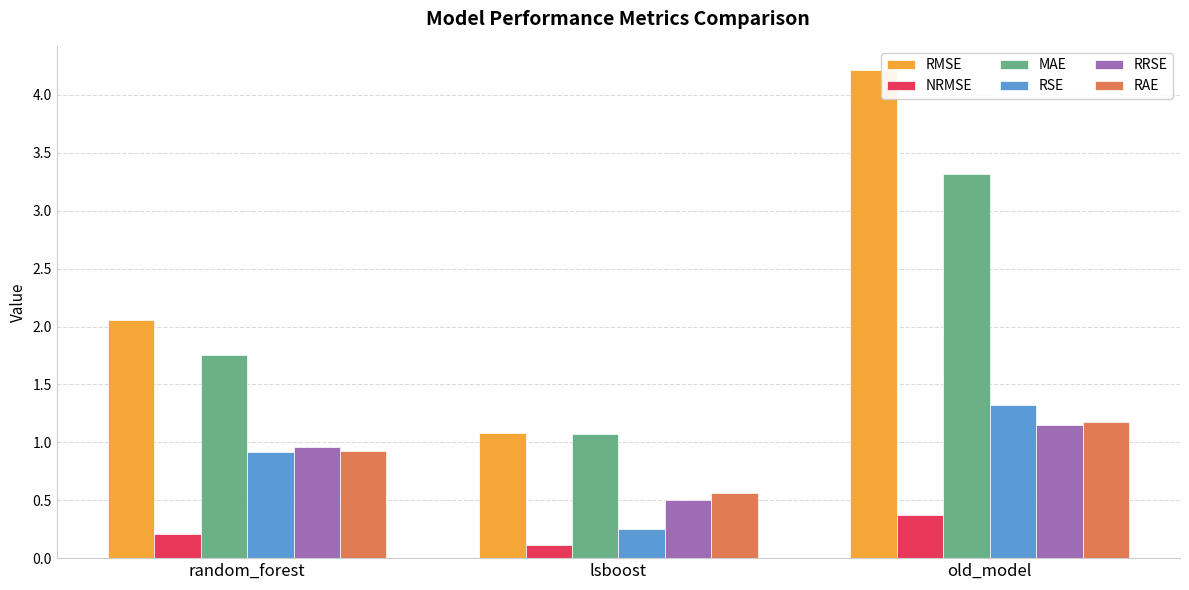

Which series has the largest total across all categories?

RMSE